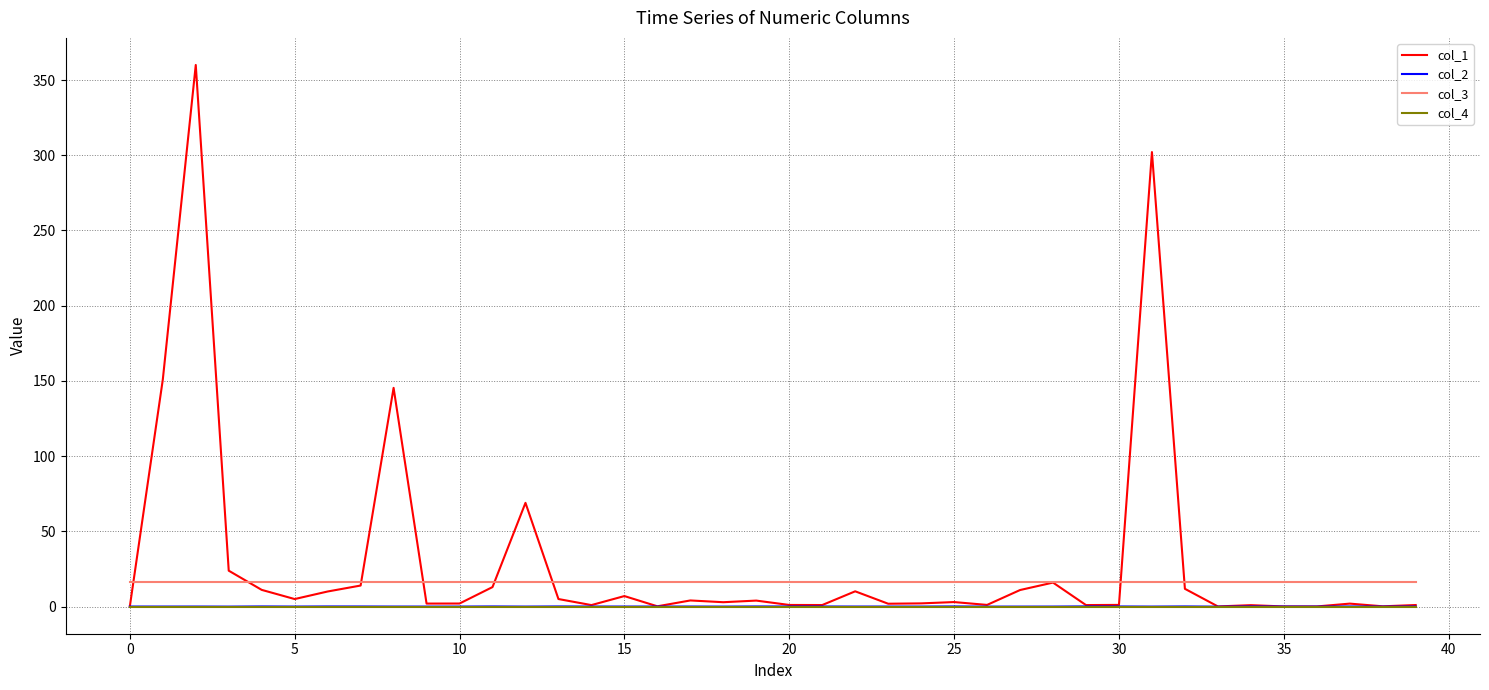

True or false: col_3 and col_4 cross at least once.

False